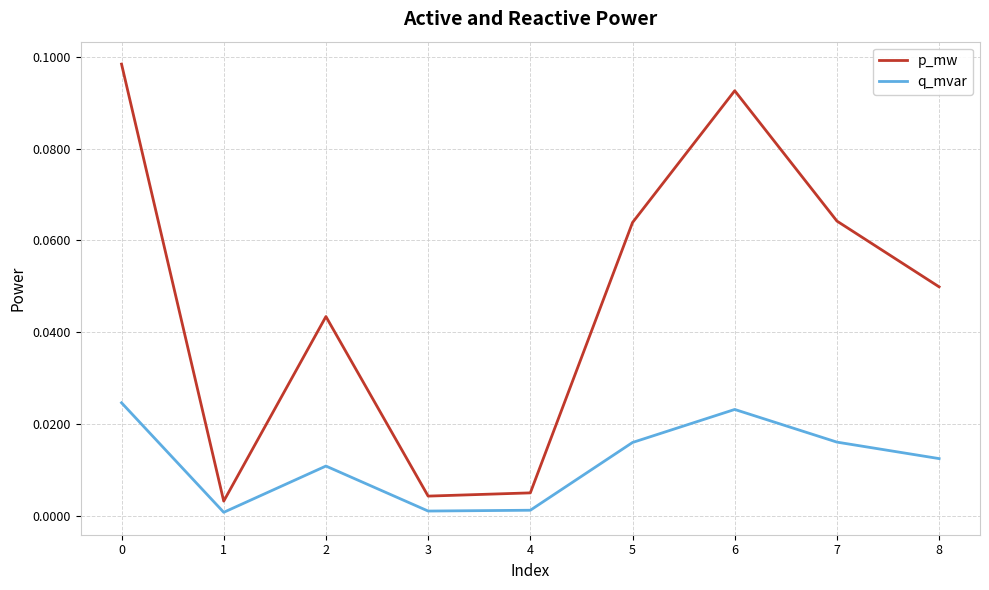

At which label is p_mw closest to 0?

1